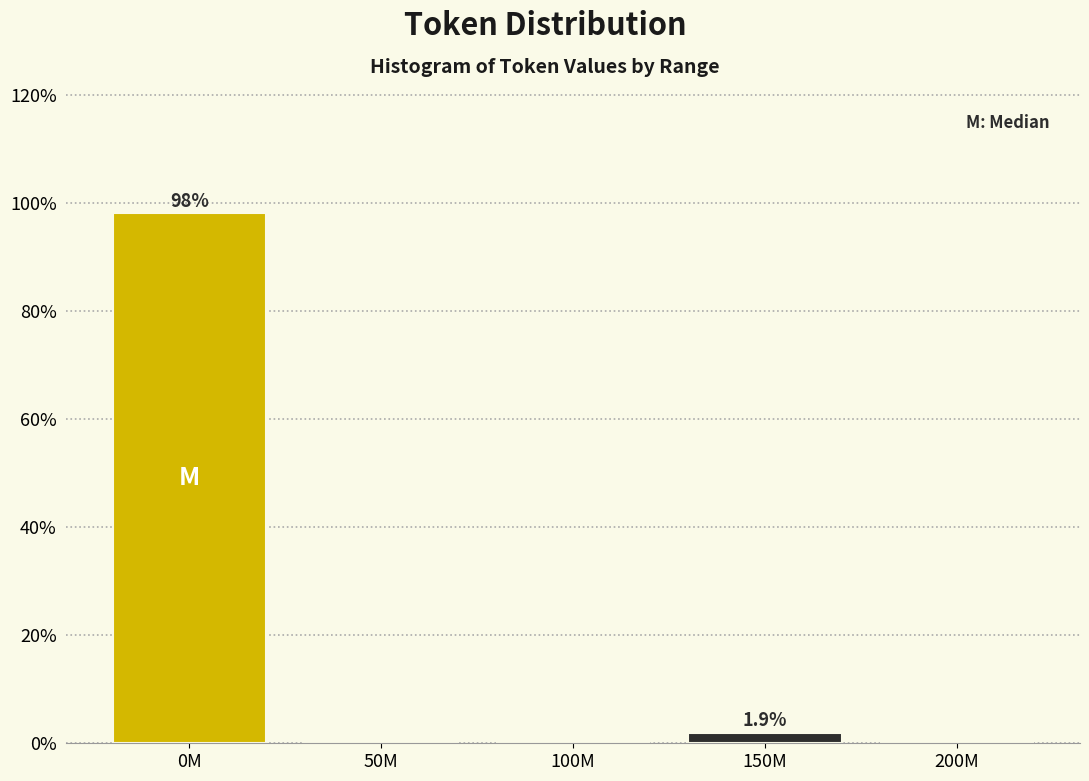

Reading left to right, transcribe all the data shown in this chart.

0M=98.1	50M=0.0	100M=0.0	150M=1.9	200M=0.0